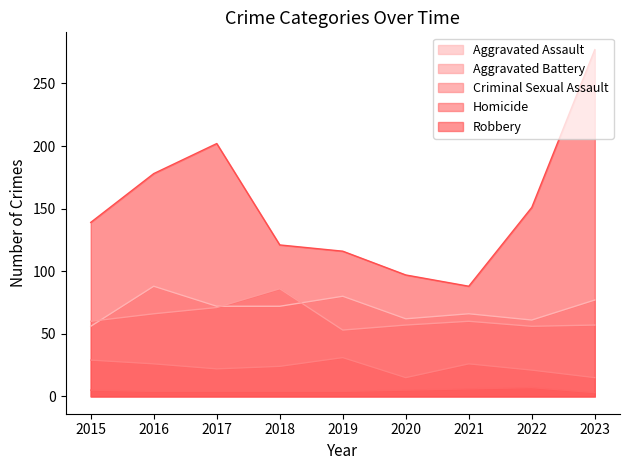

List the series in order of their peak value, lowest first.

Homicide, Criminal Sexual Assault, Aggravated Battery, Aggravated Assault, Robbery